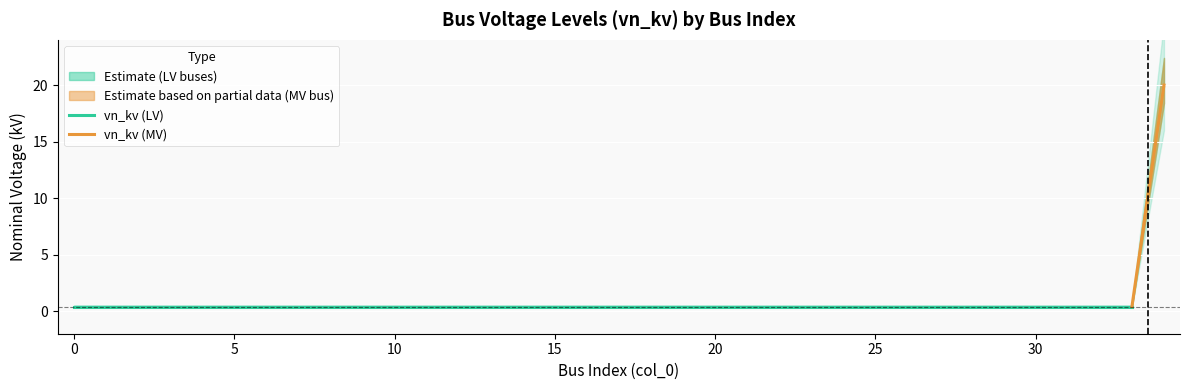

True or false: the data shows 0.4 at 3.

True